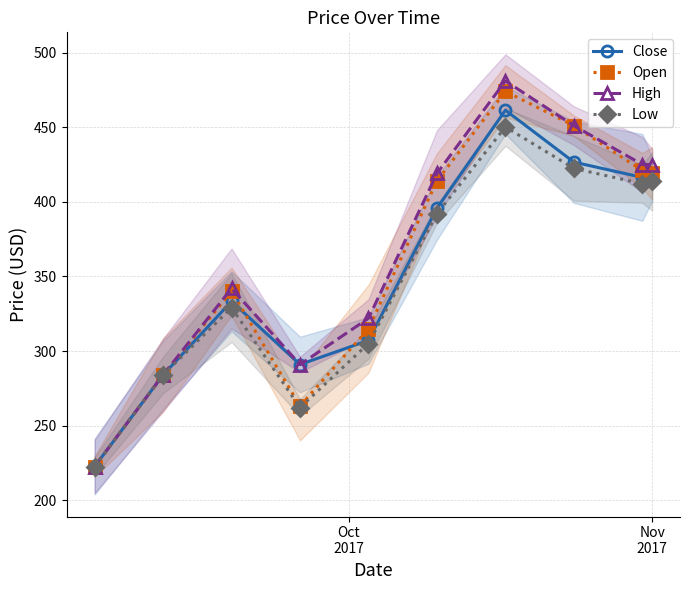

What is the spread (max minus min) of values at 5?

26.9